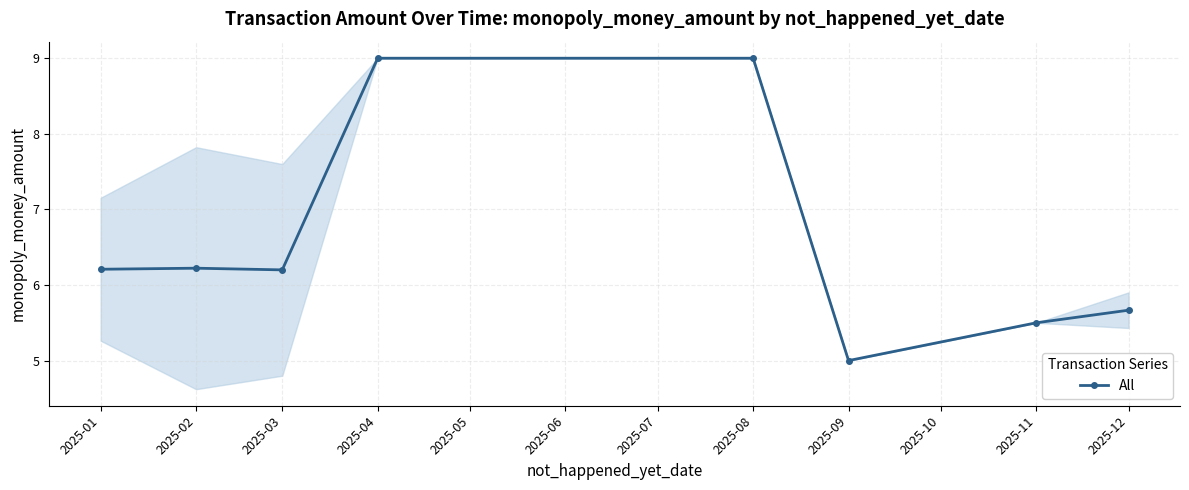

How many series are shown in this chart?

1